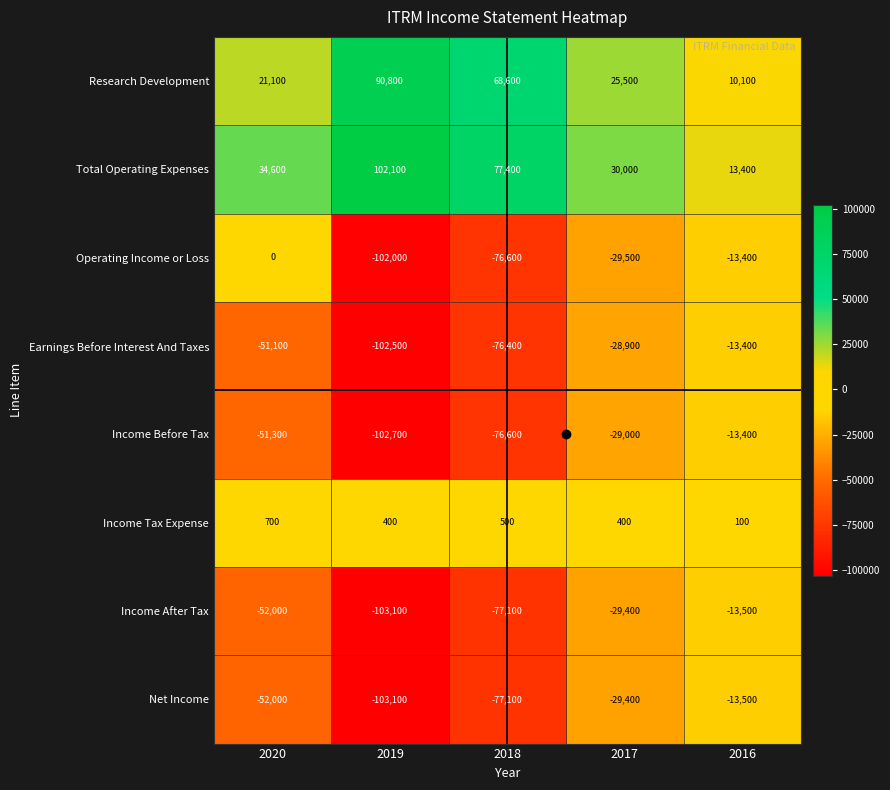

Which series has the largest range (max minus min)?

Operating Income or Loss